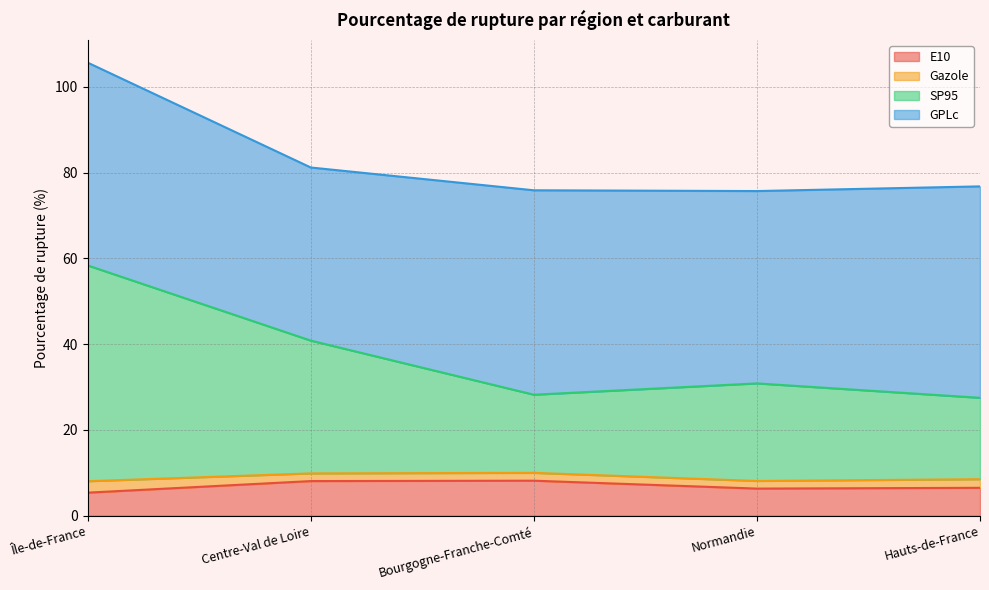

What is the approximate value of E10 at Bourgogne-Franche-Comté?

8.2